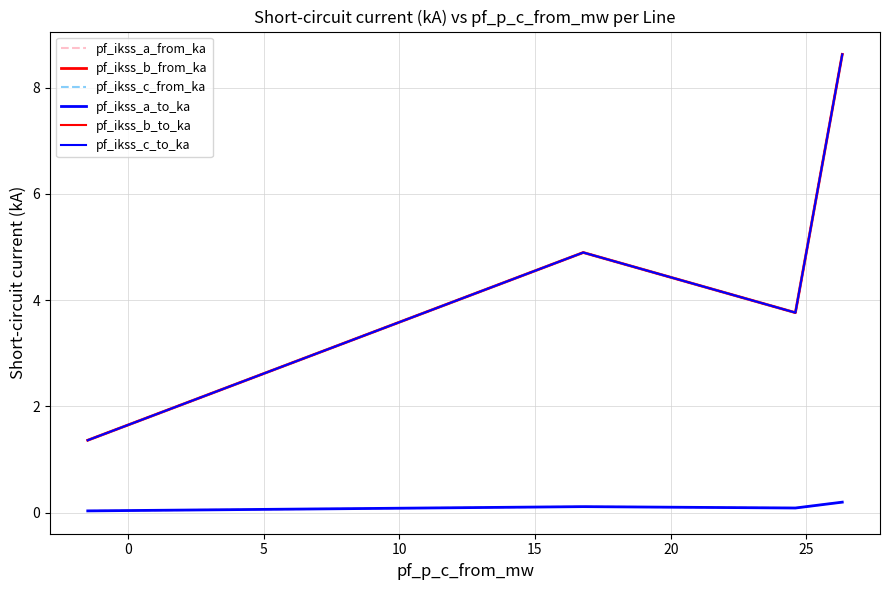

Rank the series by their maximum value, from highest to lowest.

pf_ikss_b_from_ka, pf_ikss_b_to_ka, pf_ikss_c_to_ka, pf_ikss_c_from_ka, pf_ikss_a_to_ka, pf_ikss_a_from_ka